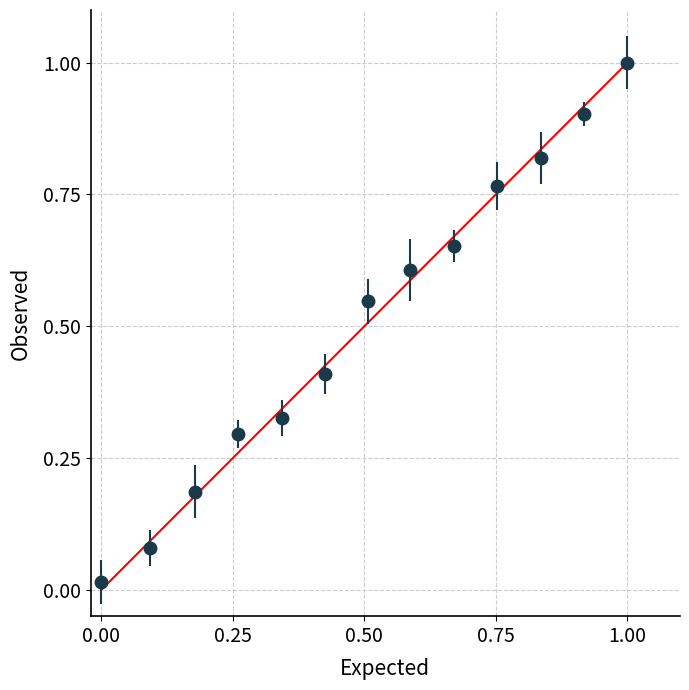

What is the greatest value displayed?

1.0